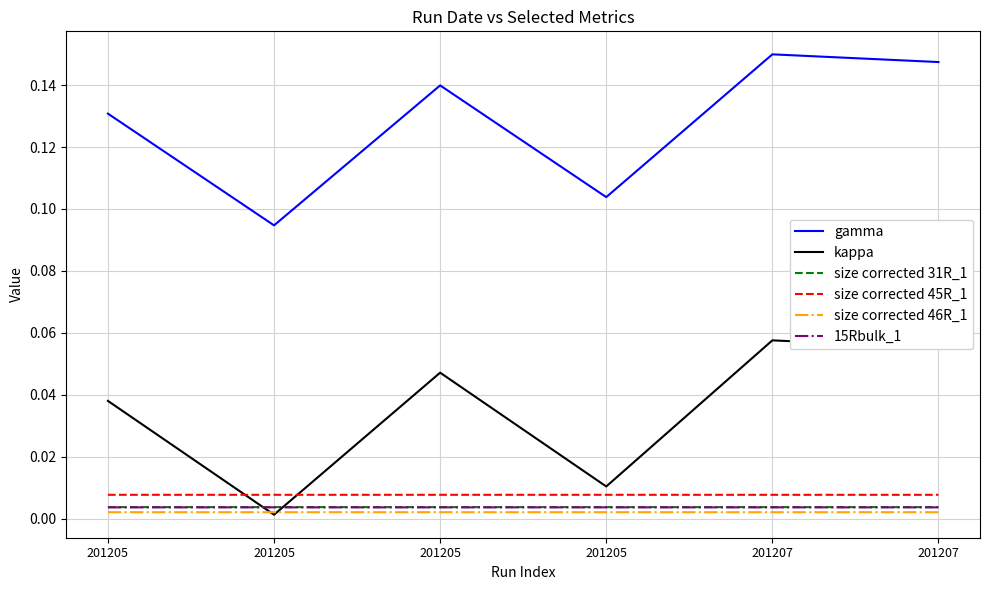

At how many categories does at least one series exceed 0?

6